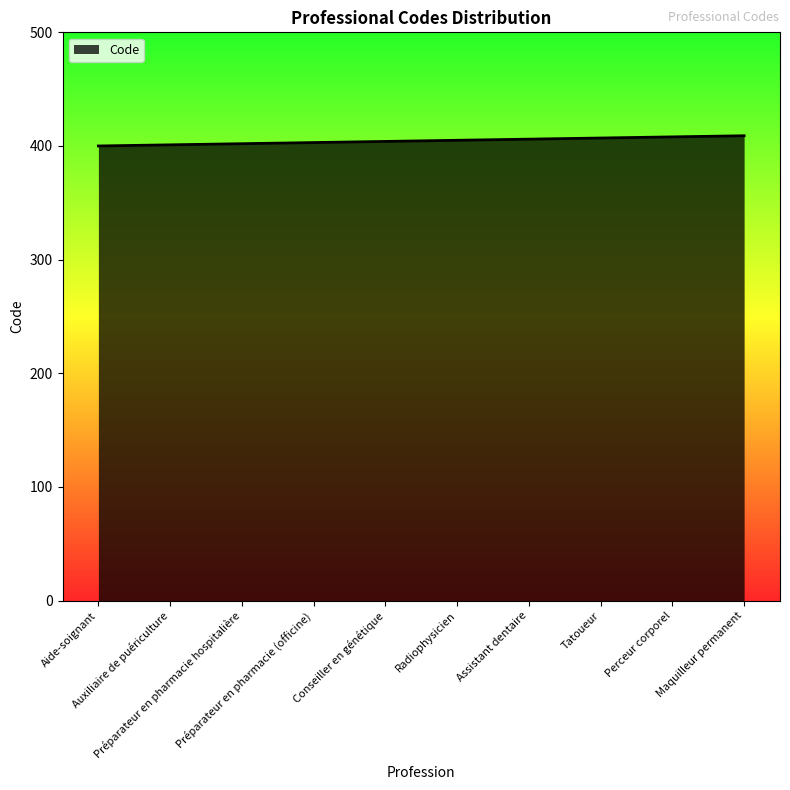

How many distinct data groups are displayed?

1